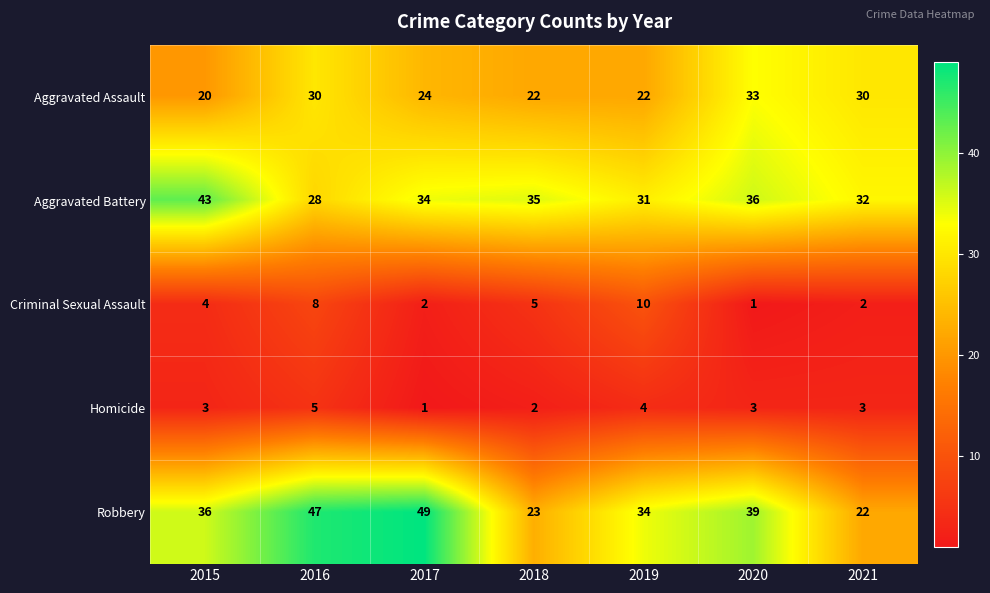

Where is Criminal Sexual Assault nearest to the value 5?

2018